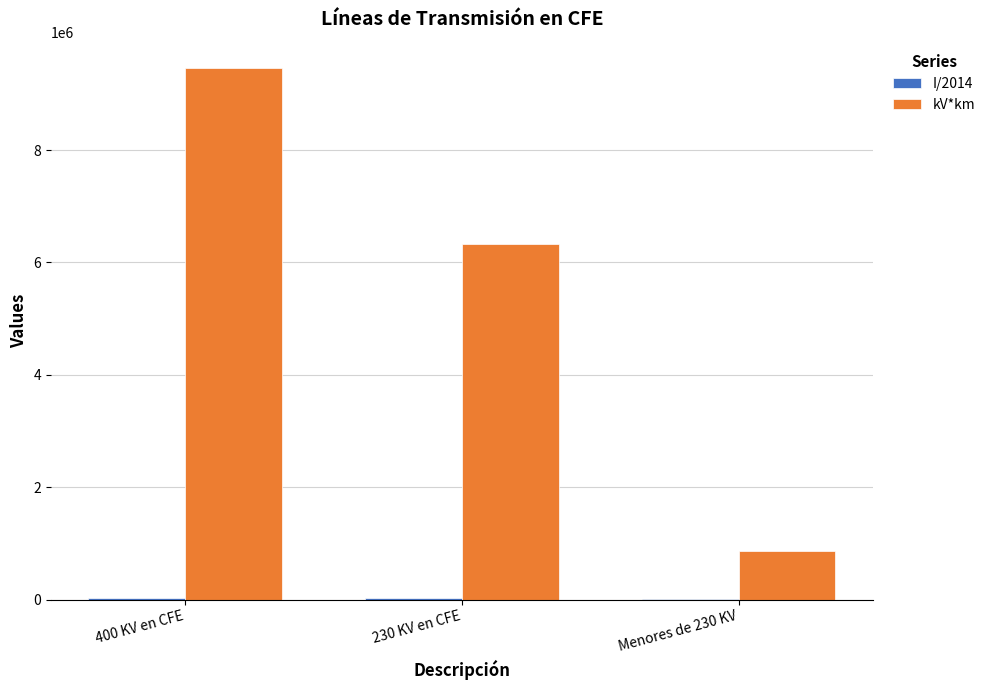

What is the greatest value displayed?

9456216.0